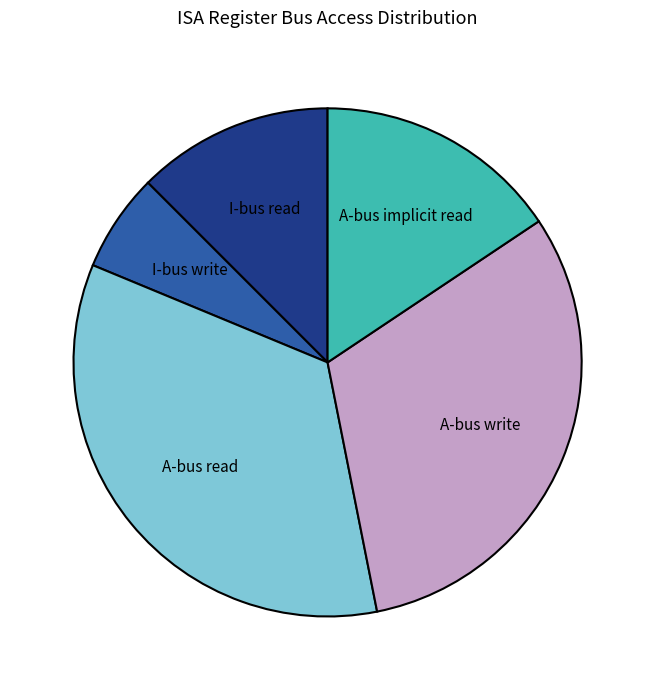

Does I-bus write represent more than half of the total?

No